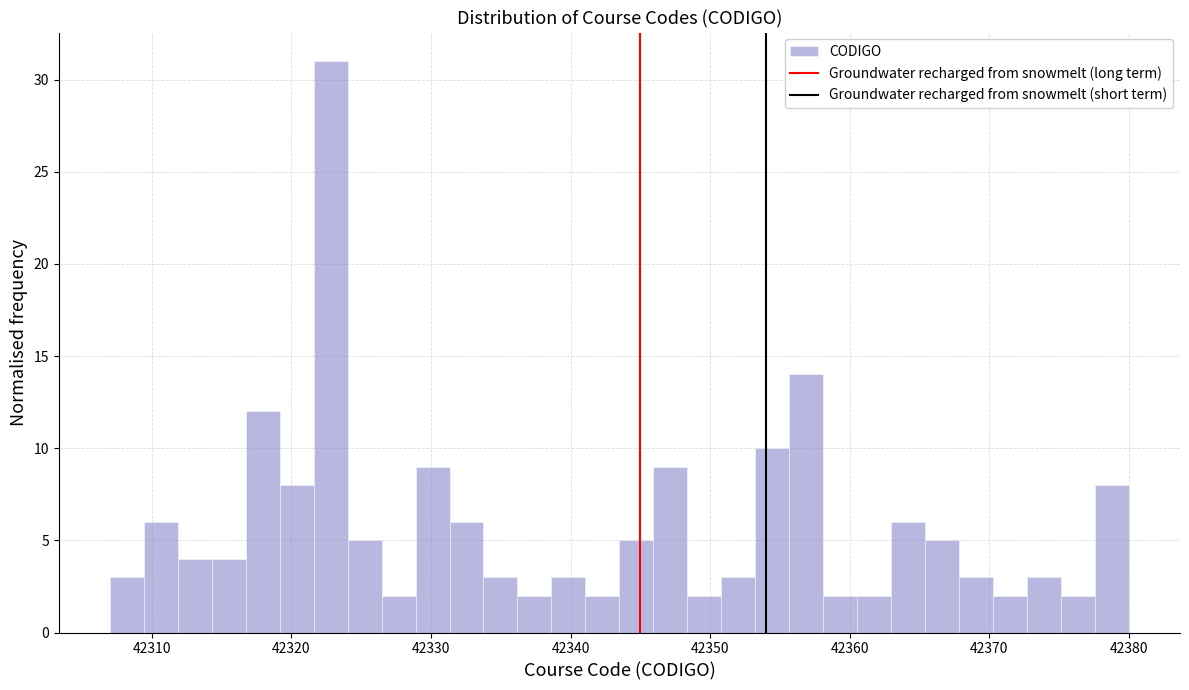

Around what value on the x-axis is the tallest bar? Give the approximate position of its centre, as read against the axis.

42323